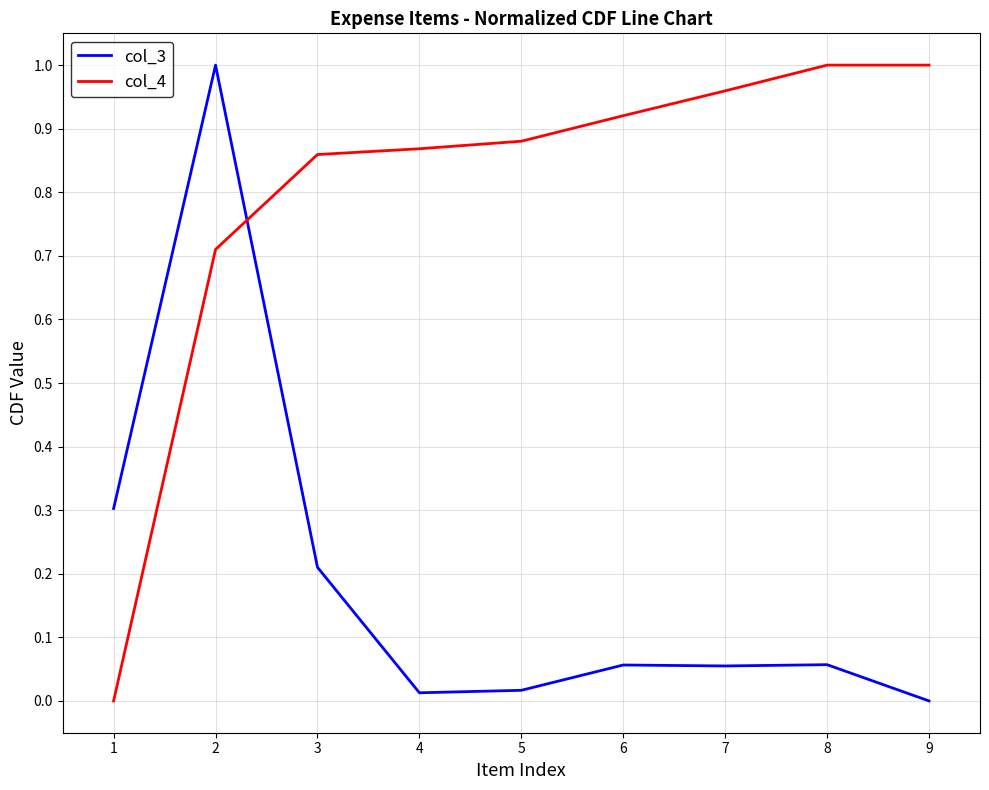

The col_4 series shows 1.4 at 8. True or false?

False